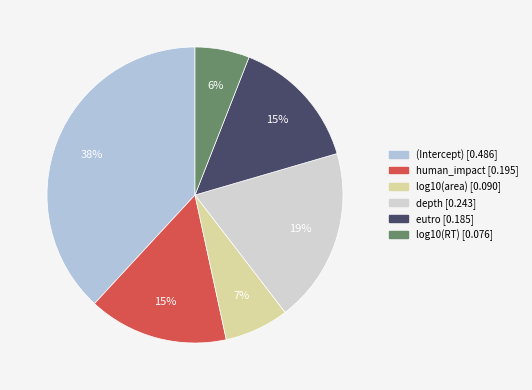

Does log10(RT) represent more than half of the total?

No